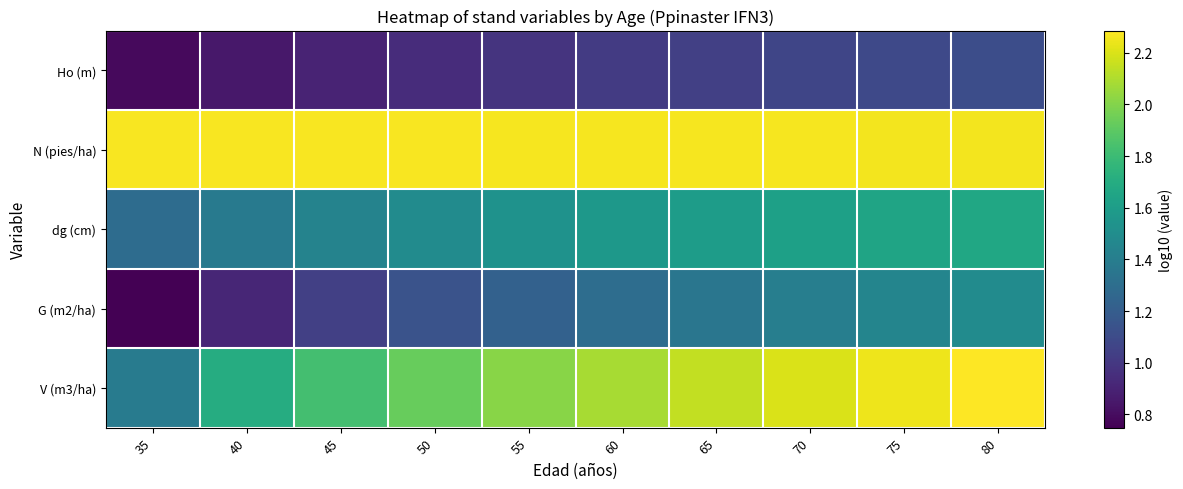

Reading left to right, what are all the values shown in this chart?

Ho (m): 35=0.8	40=0.8	45=0.9	50=0.9	55=1.0	60=1.0	65=1.0	70=1.1	75=1.1	80=1.1
N (pies/ha): 35=2.3	40=2.3	45=2.3	50=2.3	55=2.3	60=2.3	65=2.3	70=2.3	75=2.3	80=2.3
dg (cm): 35=1.3	40=1.4	45=1.4	50=1.5	55=1.5	60=1.6	65=1.6	70=1.6	75=1.6	80=1.7
G (m2/ha): 35=0.7	40=0.9	45=1.0	50=1.1	55=1.2	60=1.3	65=1.4	70=1.4	75=1.4	80=1.5
V (m3/ha): 35=1.4	40=1.7	45=1.8	50=1.9	55=2.0	60=2.1	65=2.1	70=2.2	75=2.2	80=2.3